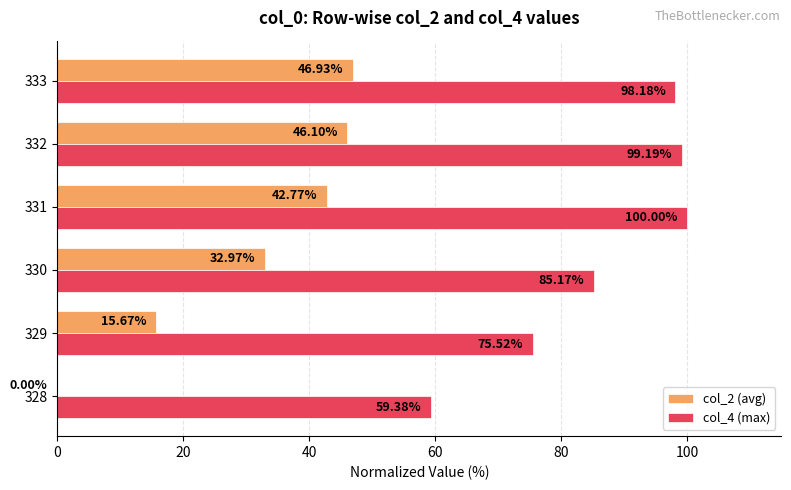

Which series has the largest total across all categories?

col_4 (max)